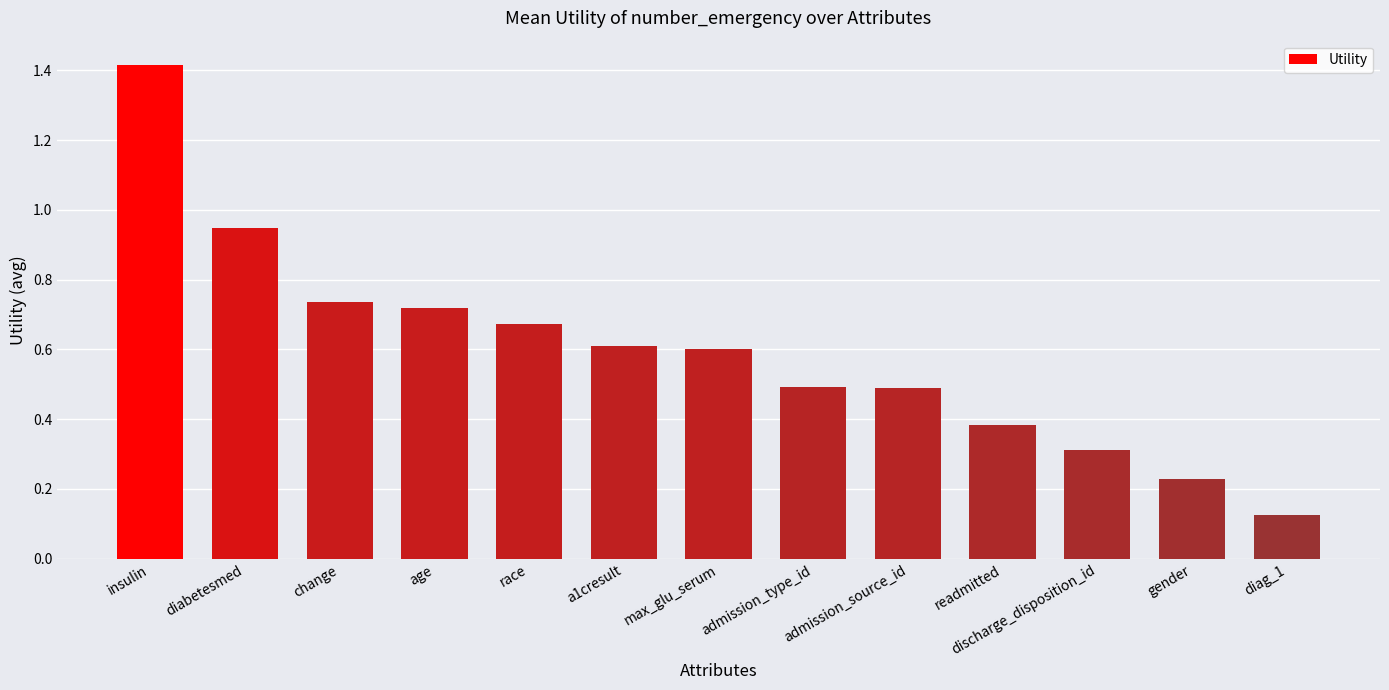

At which category does the chart reach its peak across all series?

insulin